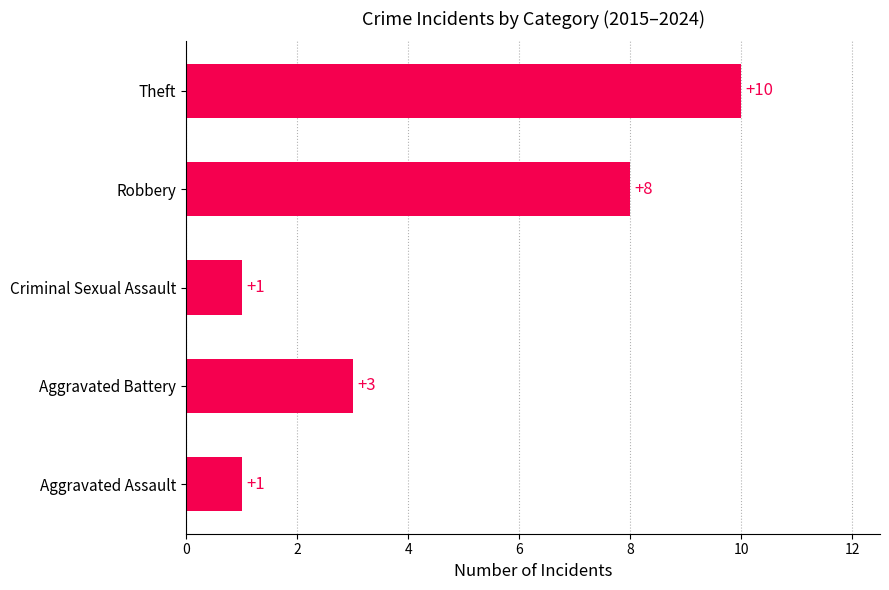

How many values are between 1 and 8?

4